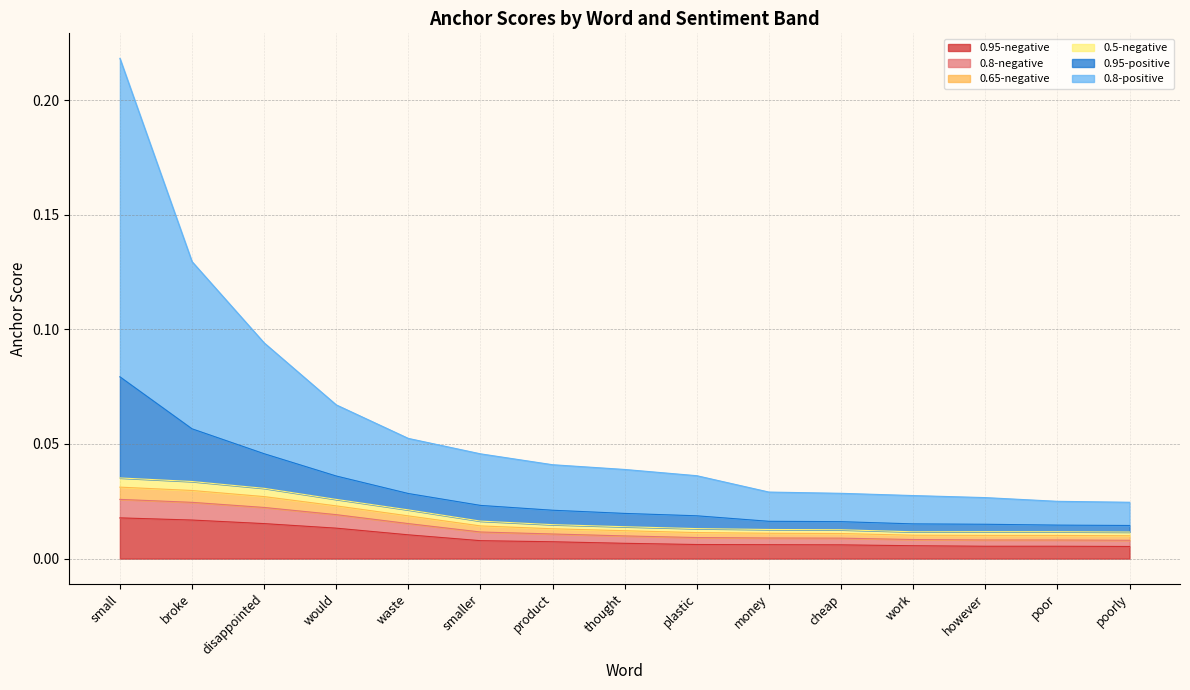

What are all the series names shown in the legend?

0.95-negative, 0.8-negative, 0.65-negative, 0.5-negative, 0.95-positive, 0.8-positive